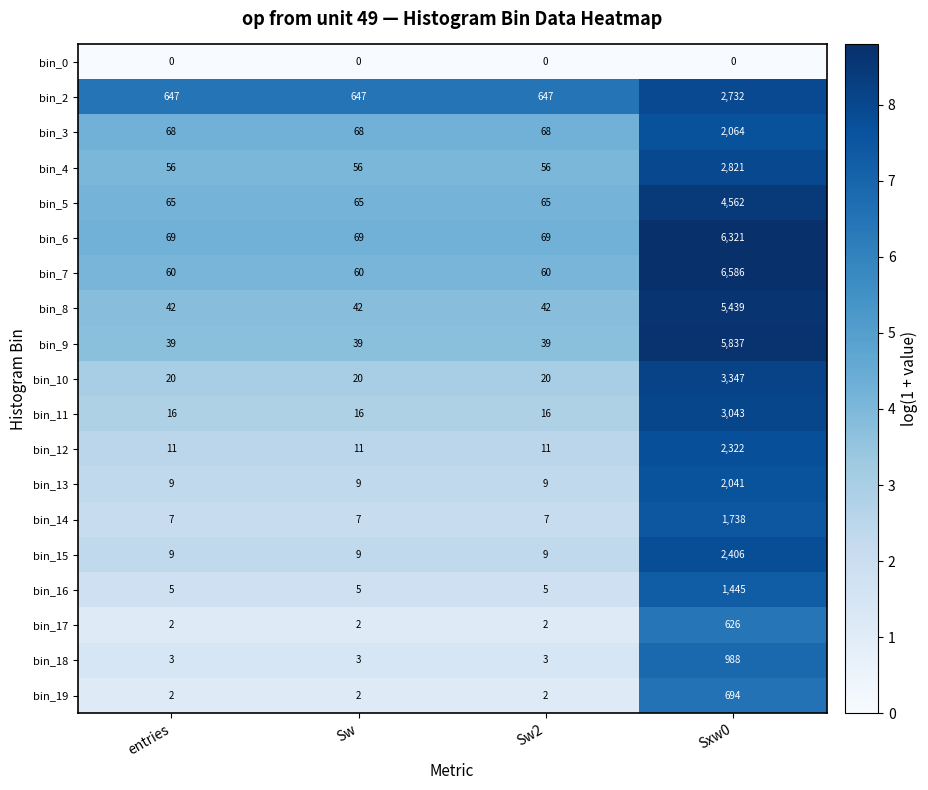

The bin_19 series shows 2 at Sw2. True or false?

True